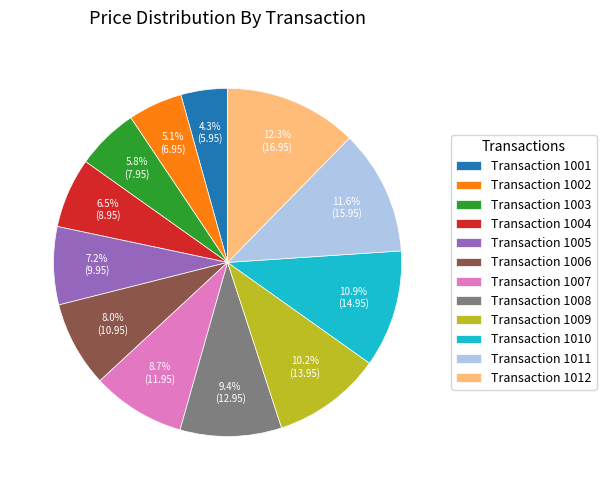

Between Transaction 1007 and Transaction 1004, which is larger?

Transaction 1007